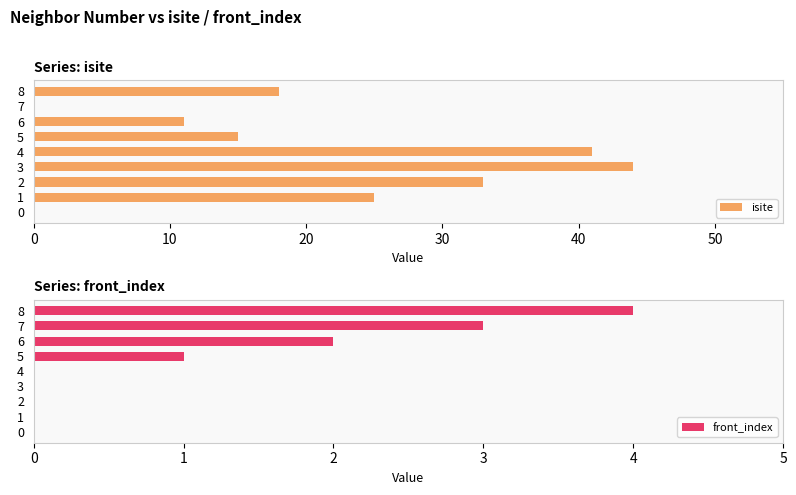

Which series has the largest total across all categories?

isite